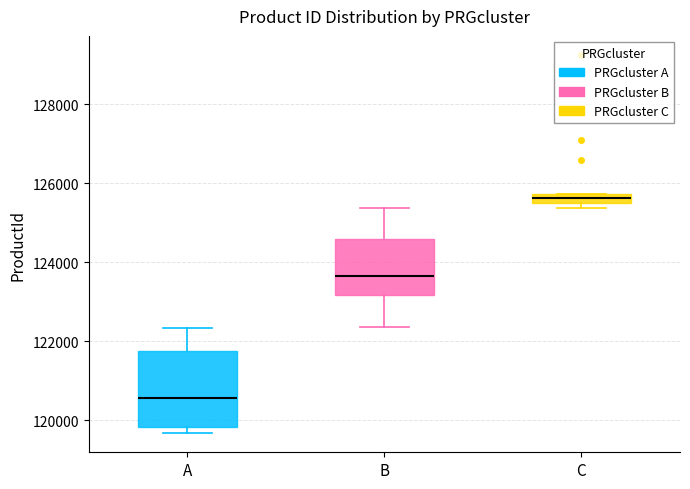

Which box is the tallest, from its lower edge to its upper edge?

A